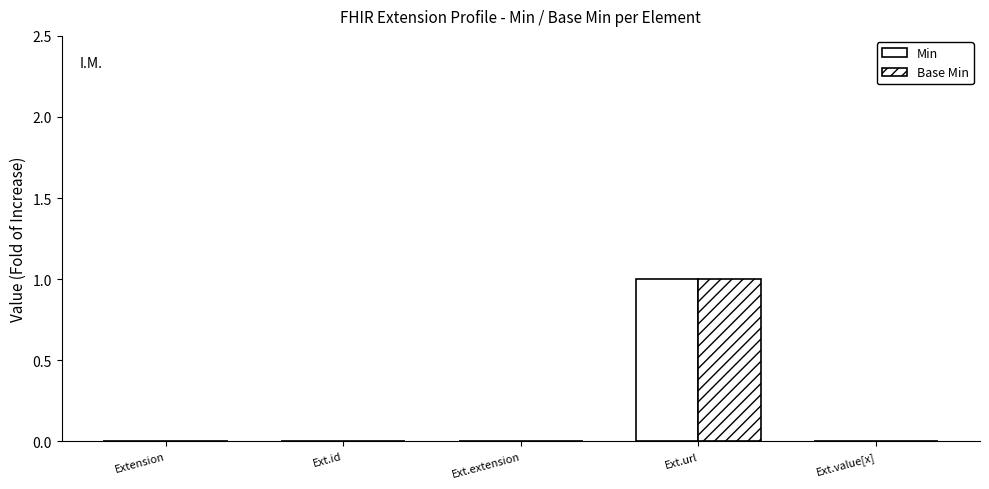

How many groups of bars are there?

5